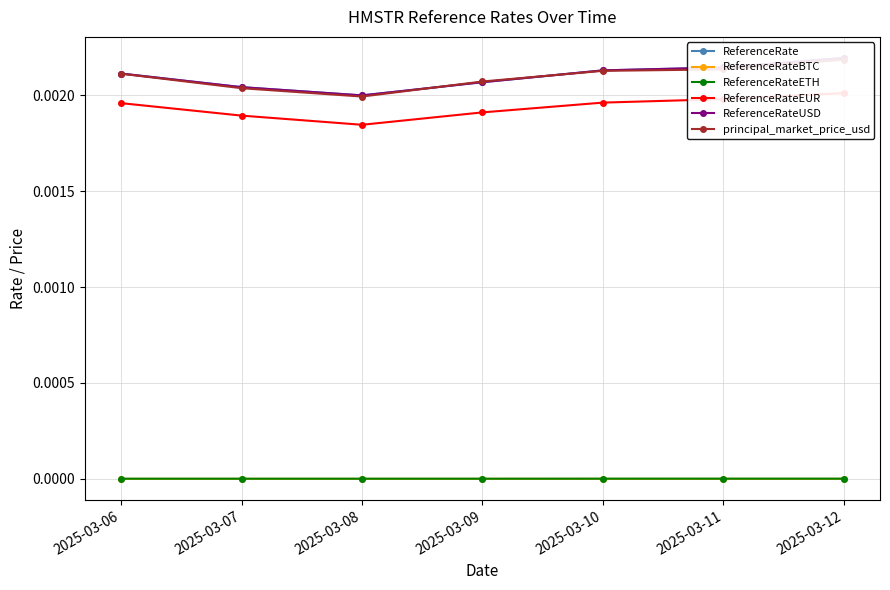

Where is ReferenceRate nearest to the value 0?

2025-03-08